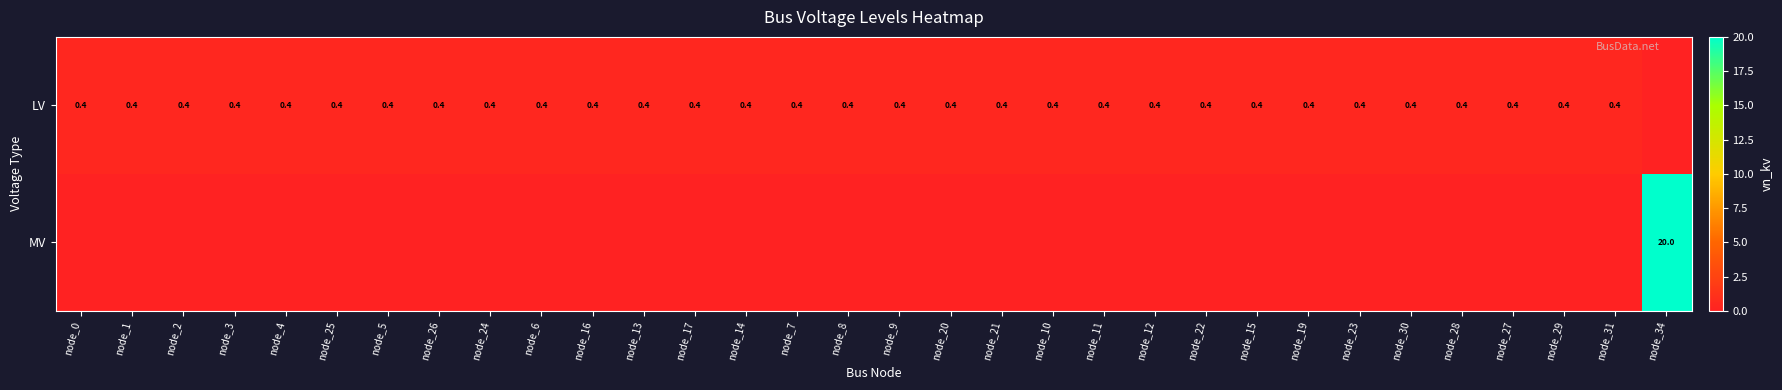

The value of LV at node_17 is 0.4. True or false?

True